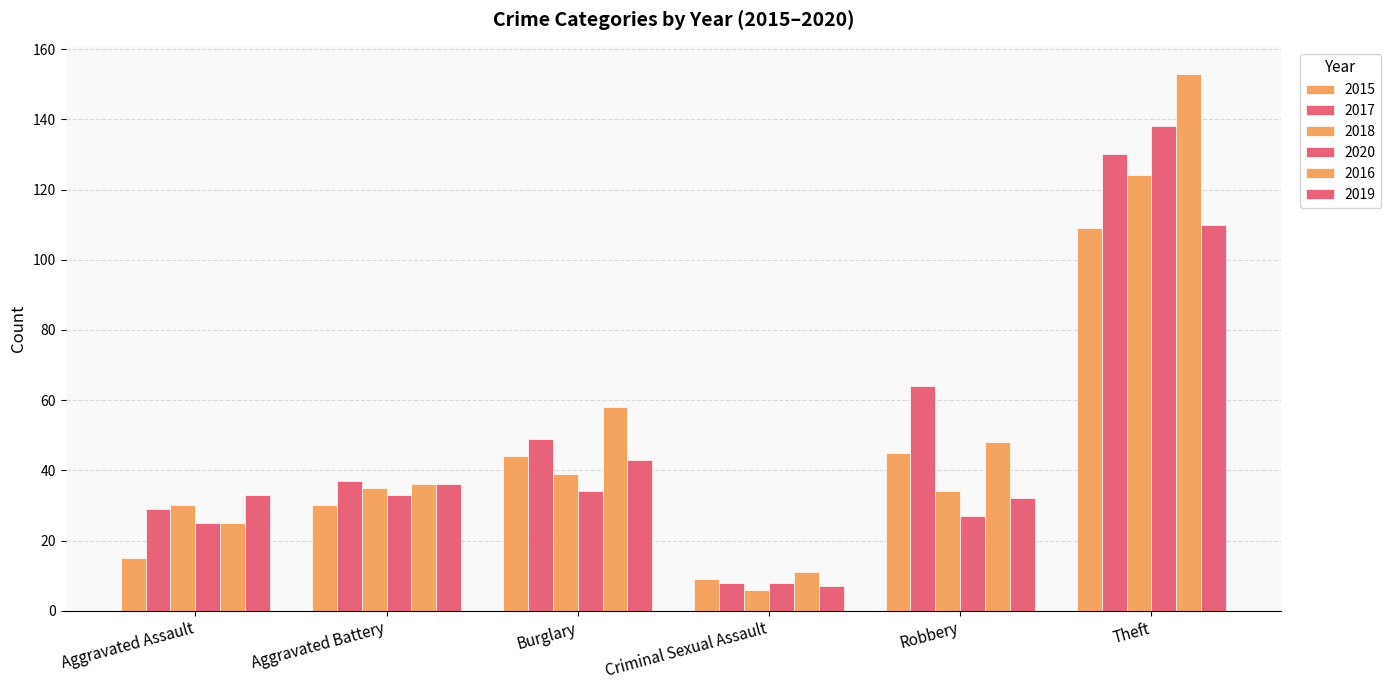

How many groups of bars are there?

6